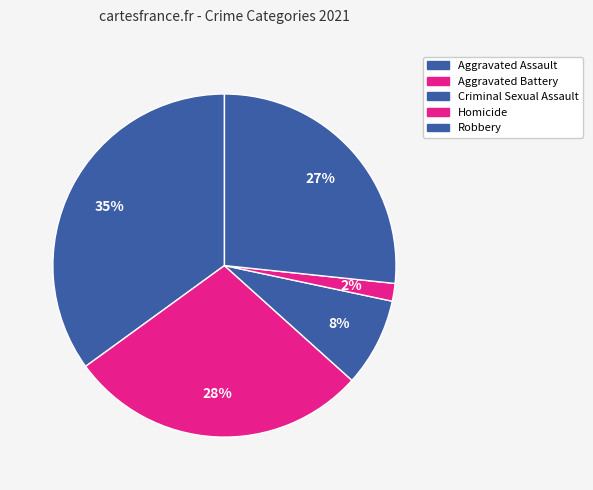

What is the largest slice in the pie chart?

Aggravated Assault